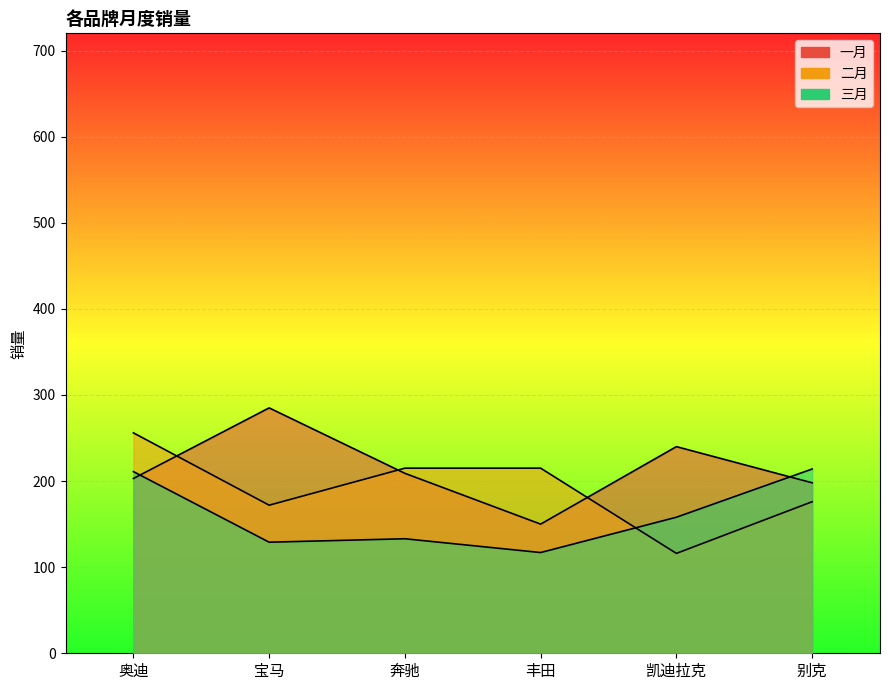

Which series has the widest spread of values?

二月